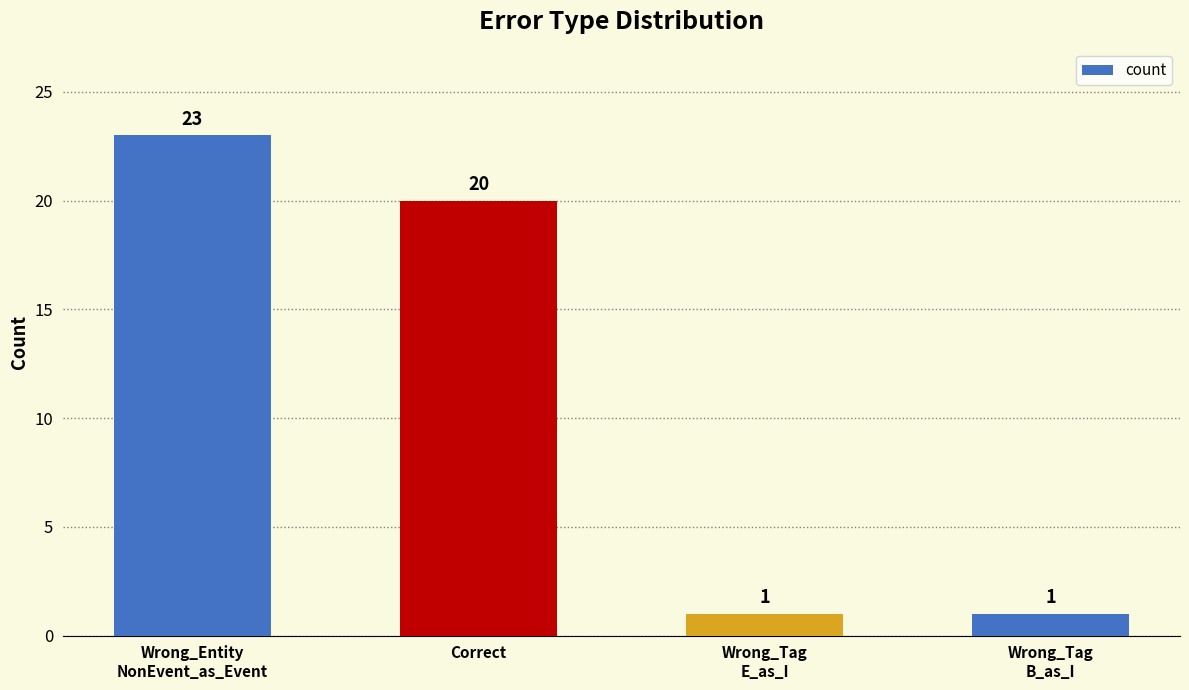

What is the sum of all values?

45